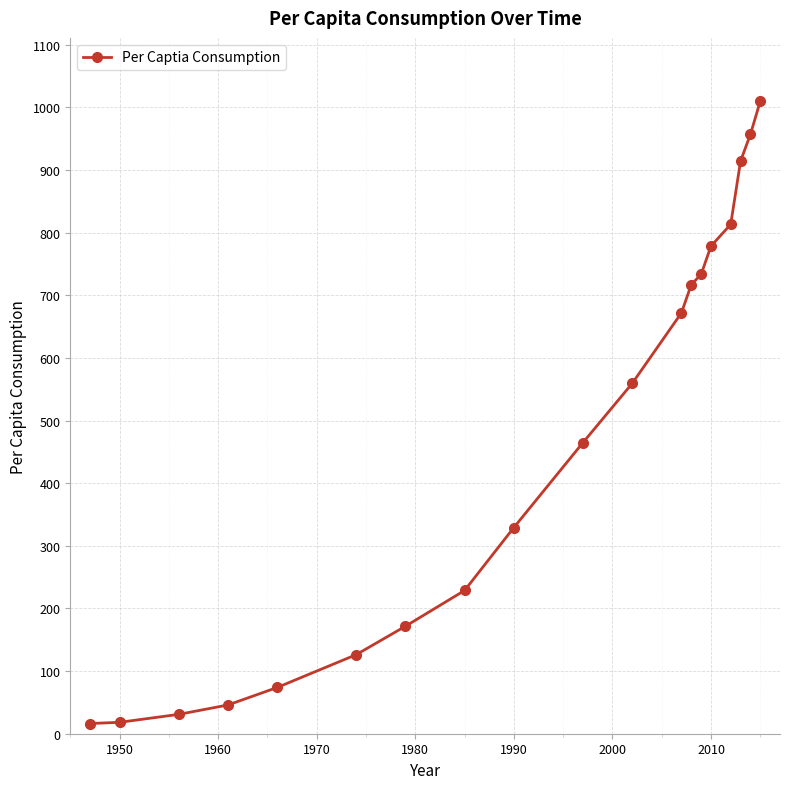

What is the value of the 18th point from the left?

957.0